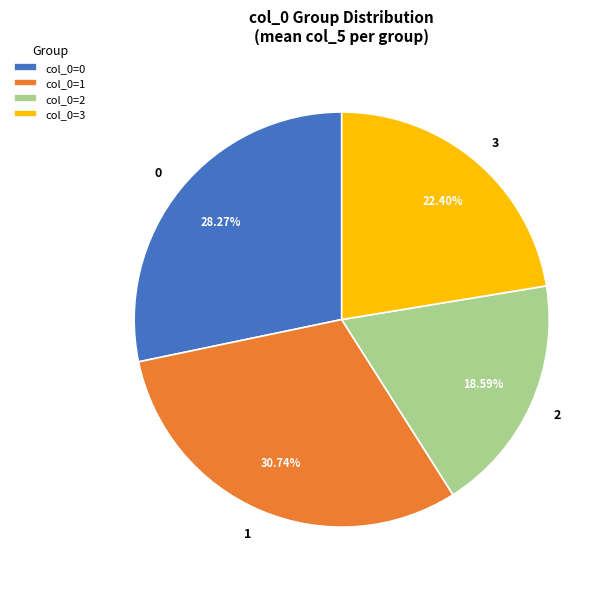

Is it true that 2 is 3% of the pie?

False